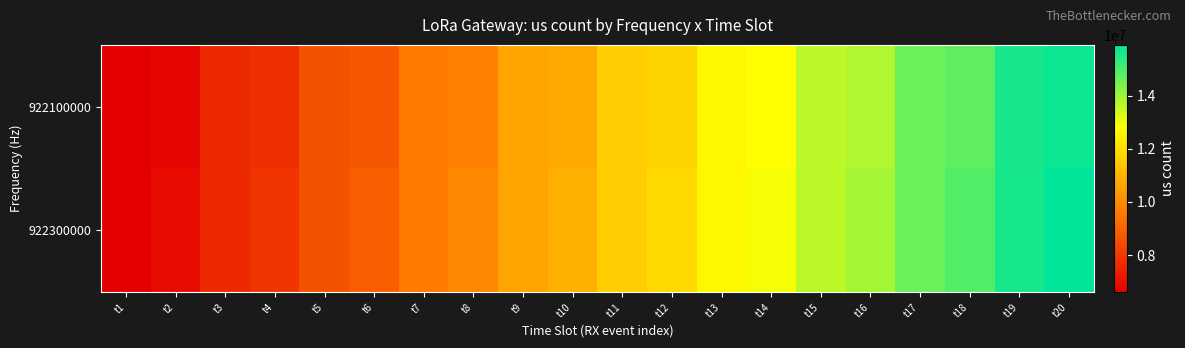

Reading left to right, transcribe all the data shown in this chart.

922100000: t1=6602948	t2=6743084	t3=7603468	t4=7743596	t5=8603492	t6=8743628	t7=9603516	t8=9743652	t9=10603540	t10=10743676	t11=11603572	t12=11743708	t13=12603604	t14=12743740	t15=13603628	t16=13743764	t17=14603652	t18=14743796	t19=15603684	t20=15743820
922300000: t1=6614412	t2=6904412	t3=7613460	t4=7903460	t5=8613484	t6=8903484	t7=9613508	t8=9903508	t9=10613532	t10=10903532	t11=11613556	t12=11903556	t13=12613580	t14=12903580	t15=13613604	t16=13903604	t17=14613628	t18=14903628	t19=15614148	t20=15904140